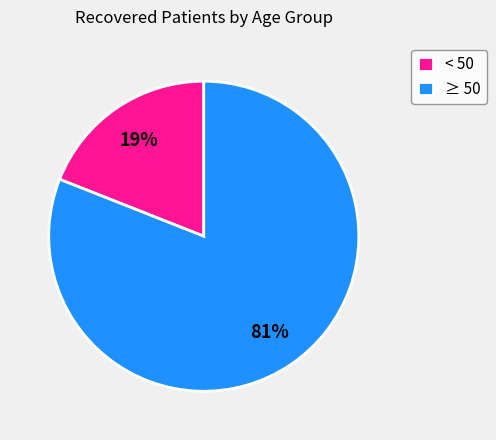

What is the smallest slice in the pie chart?

< 50